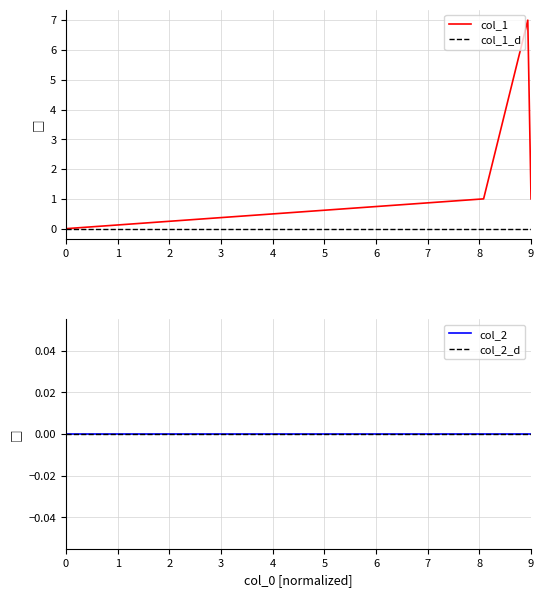

Is it true that col_1 equals -4 at 0?

False